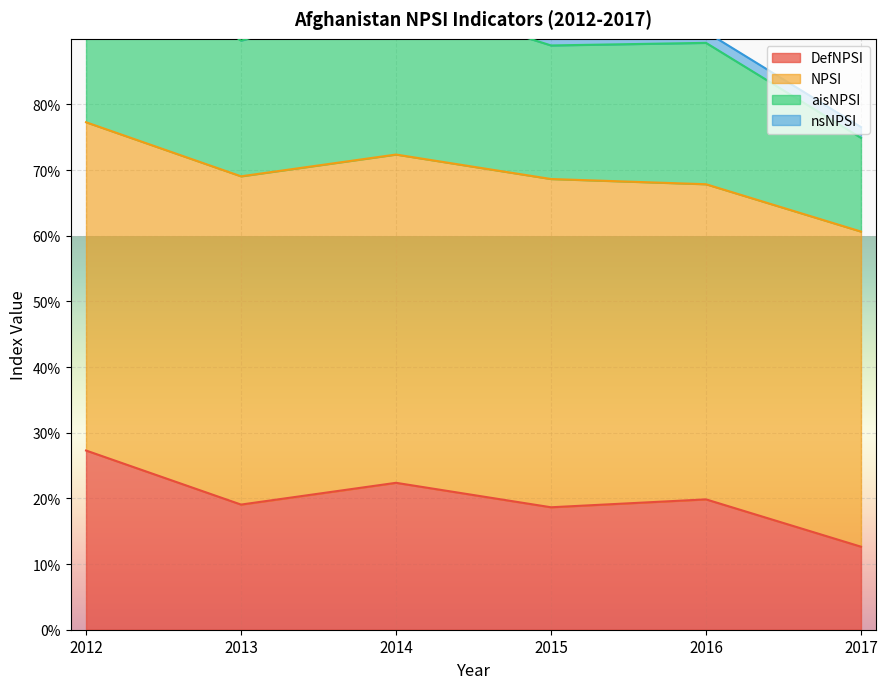

Which series has the widest spread of values?

aisNPSI